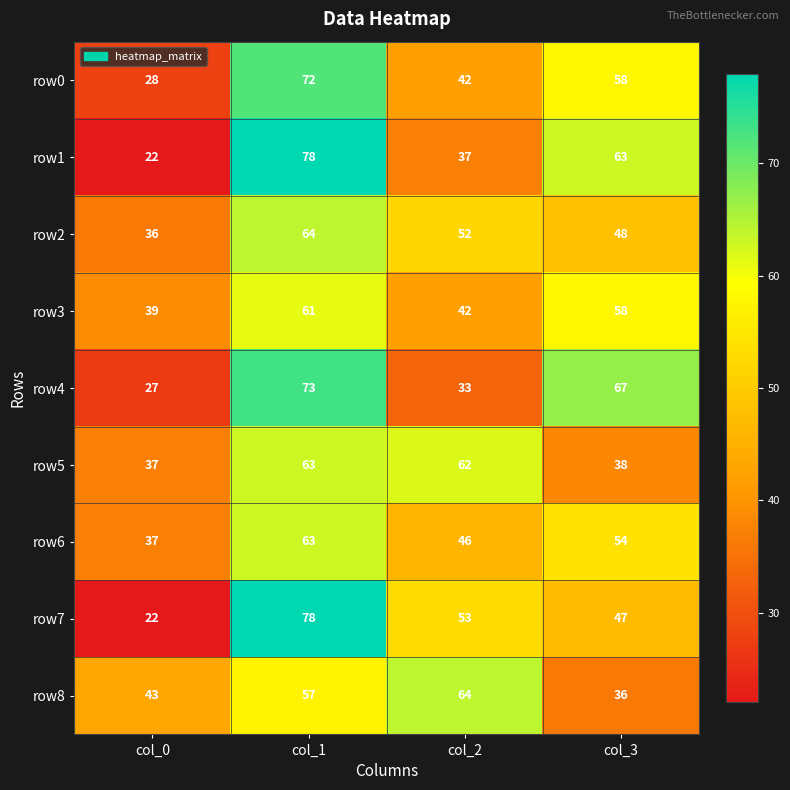

At how many categories does at least one series exceed 73?

1